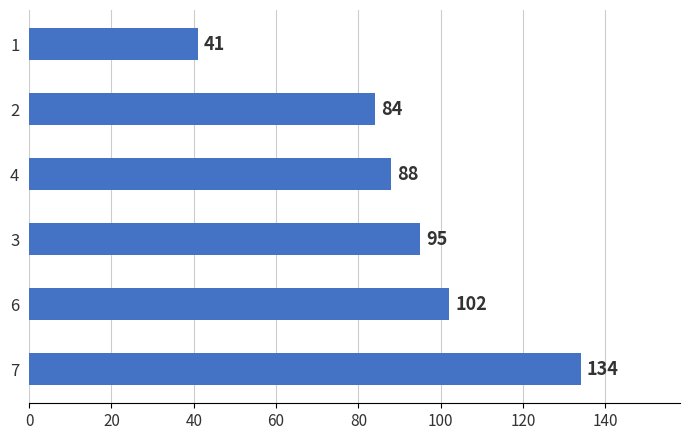

Are the bars horizontal?

Yes